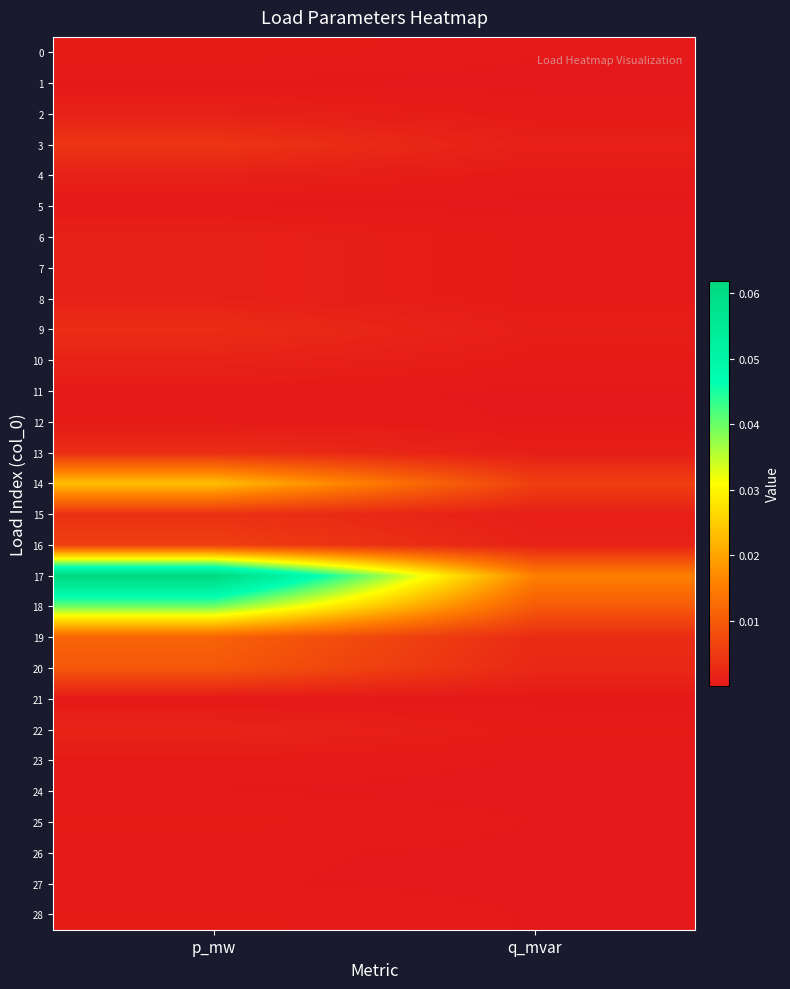

What is the spread (max minus min) of values at p_mw?

0.1